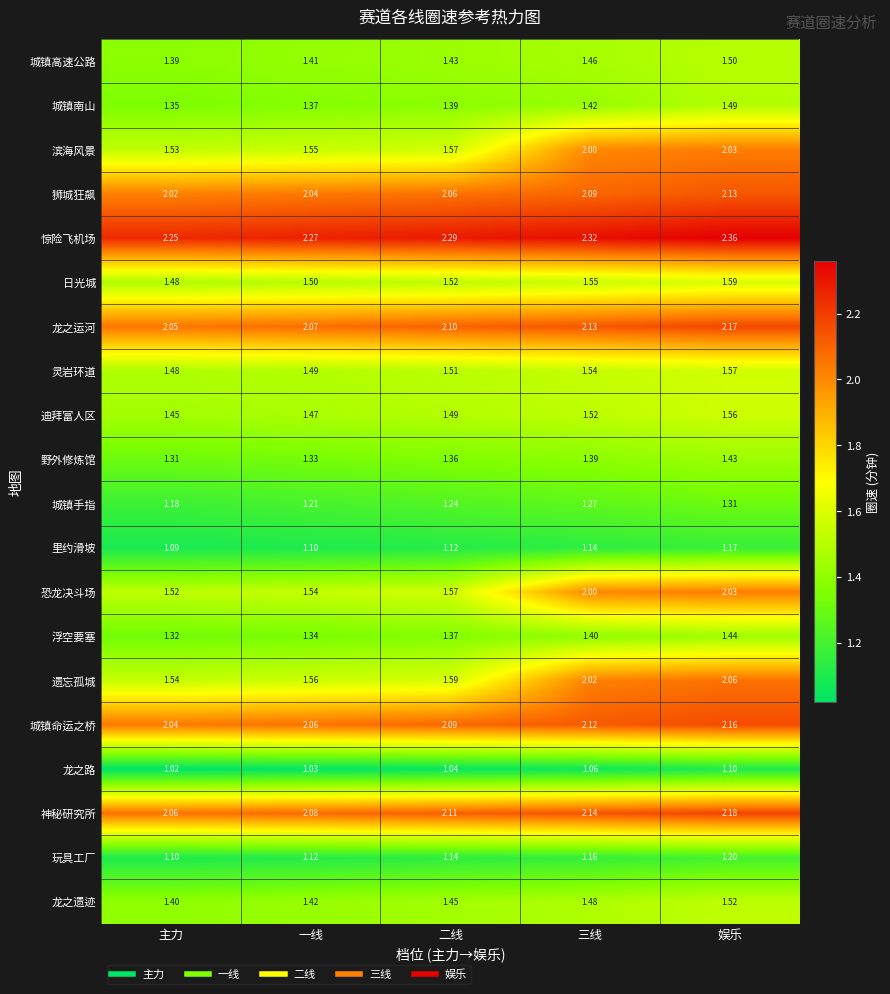

Which series has the largest range (max minus min)?

遗忘孤城